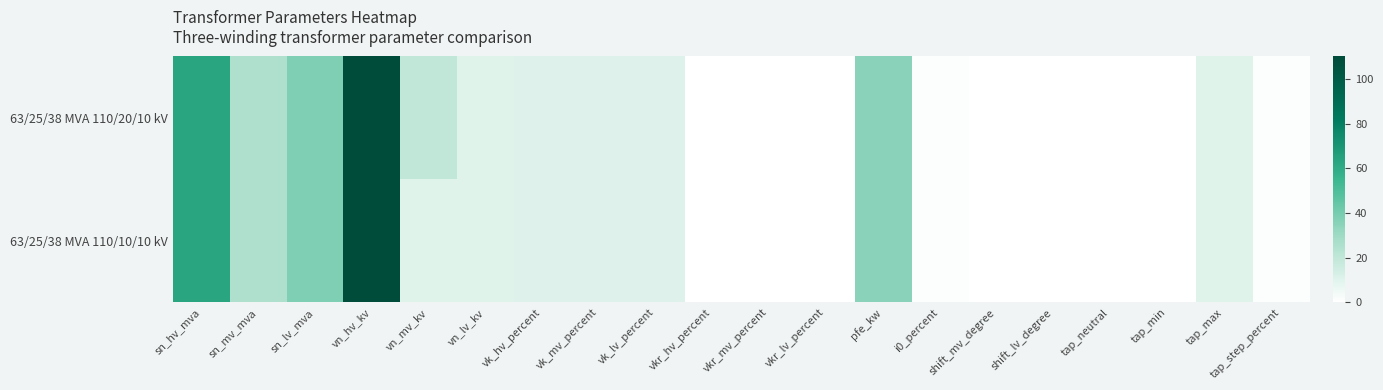

What is the total value across all series at vn_lv_kv?

20.0